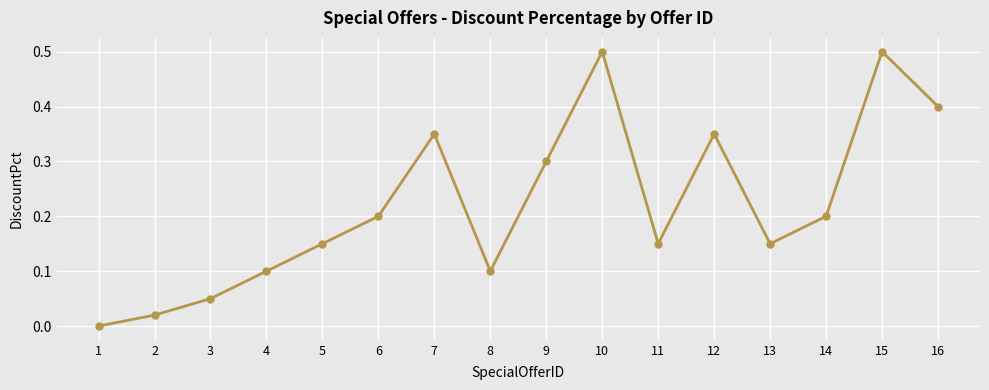

What is the value of the 16th point from the left?

0.4